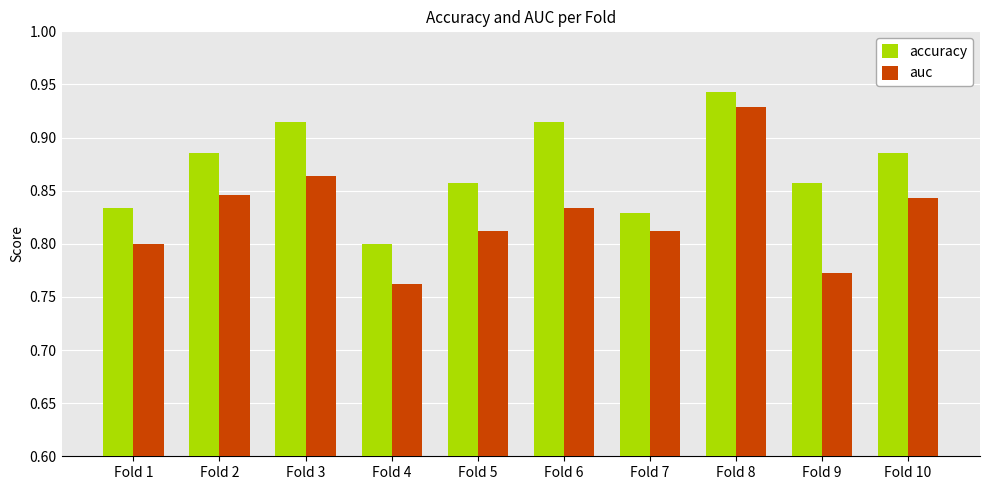

Which series has the largest range (max minus min)?

auc